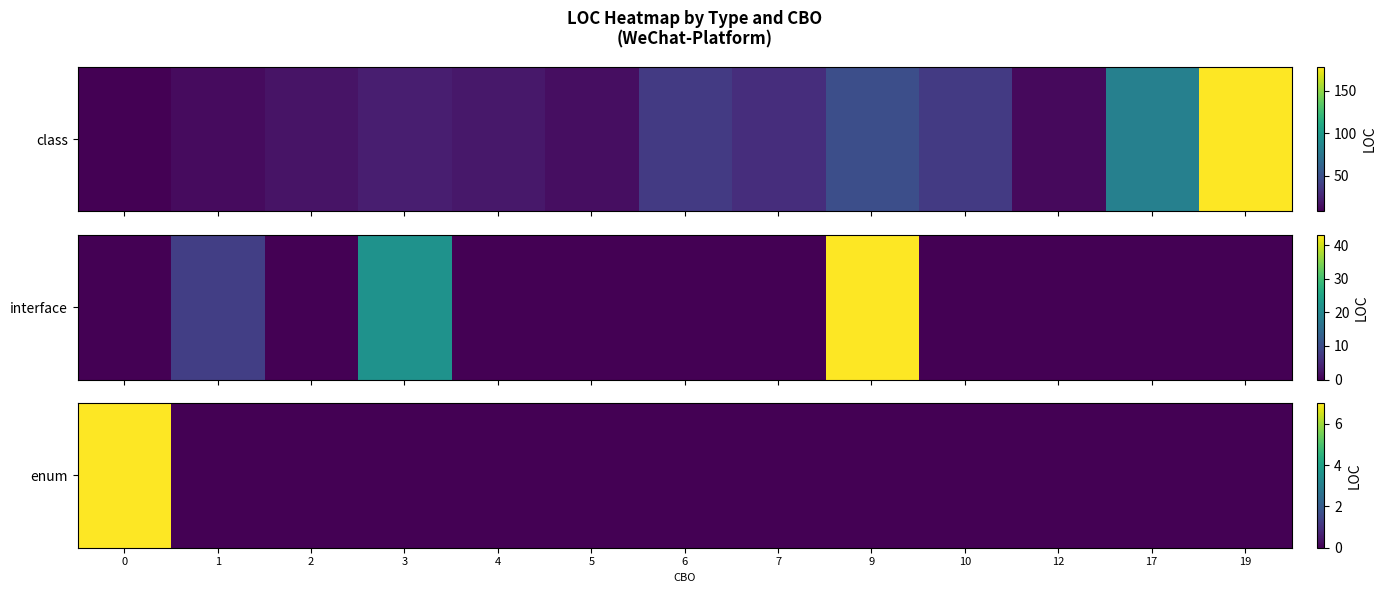

List the labels in order of value, smallest first.

1, 2, 3, 4, 5, 6, 7, 9, 10, 12, 17, 19, 0